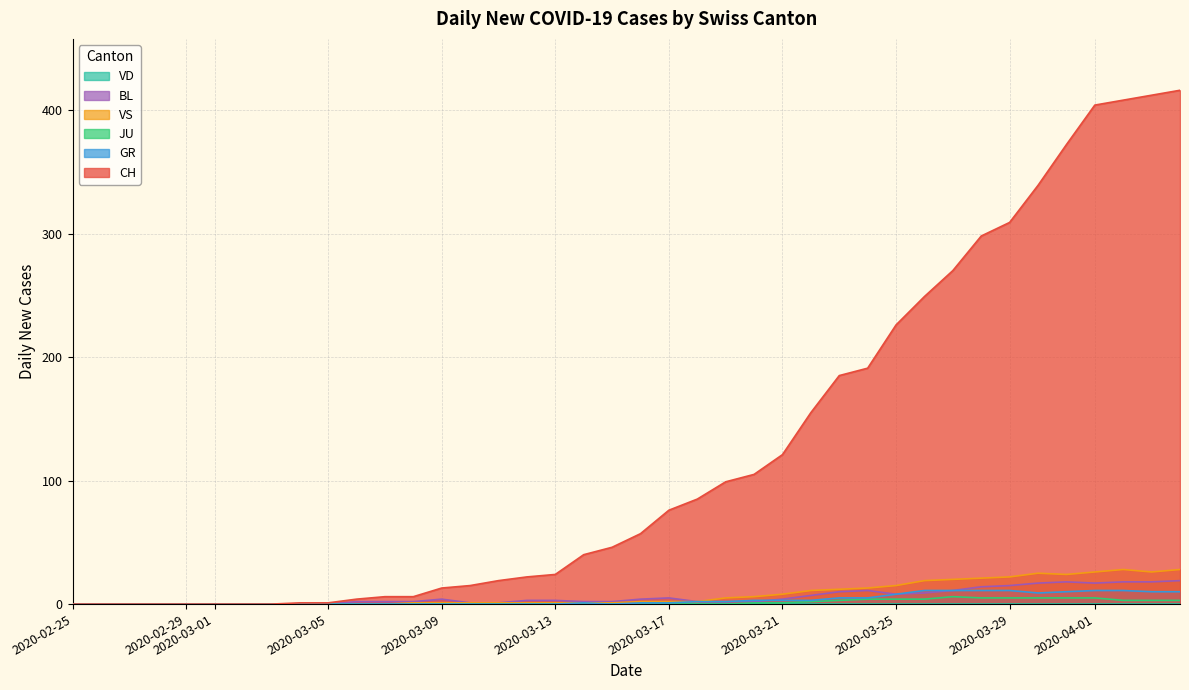

What is the maximum value for CH?

416